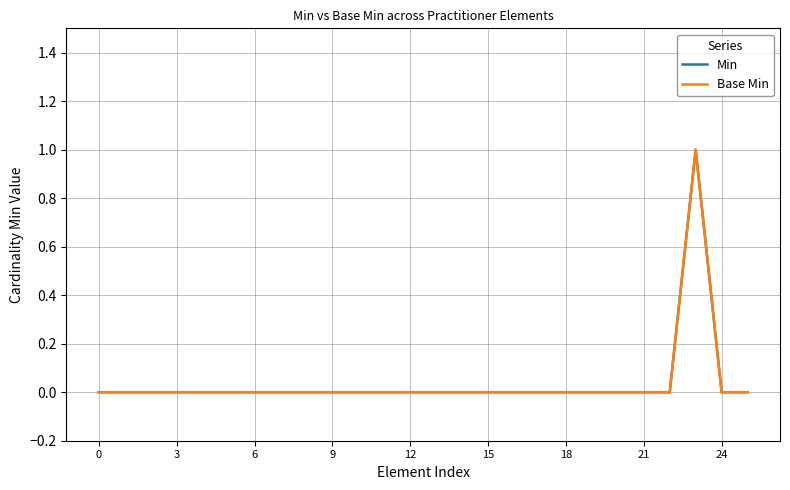

How many lines are shown in the chart?

2